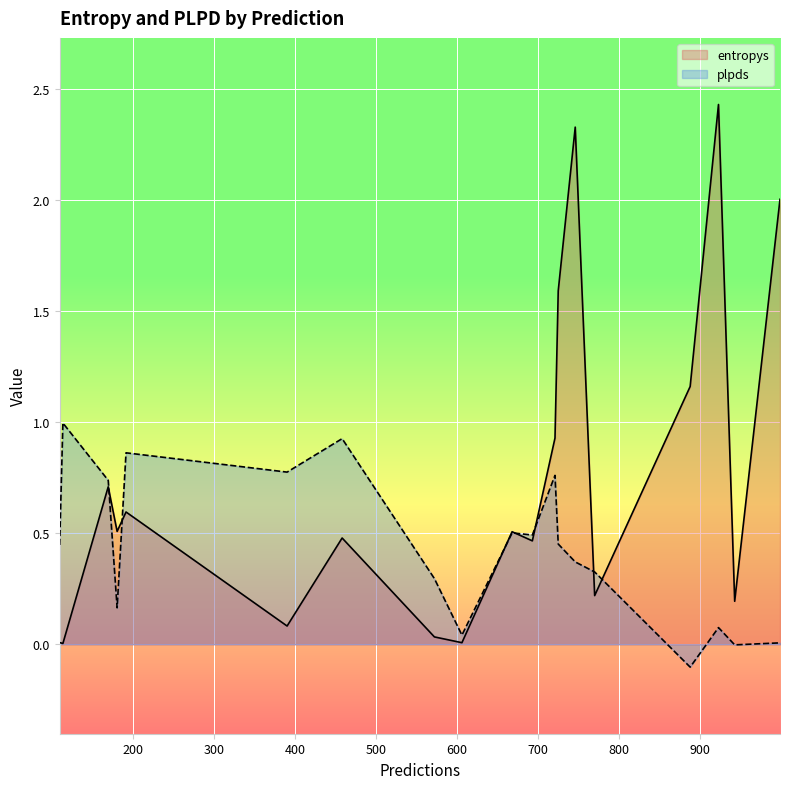

What is the sum of all plpds values?

8.1